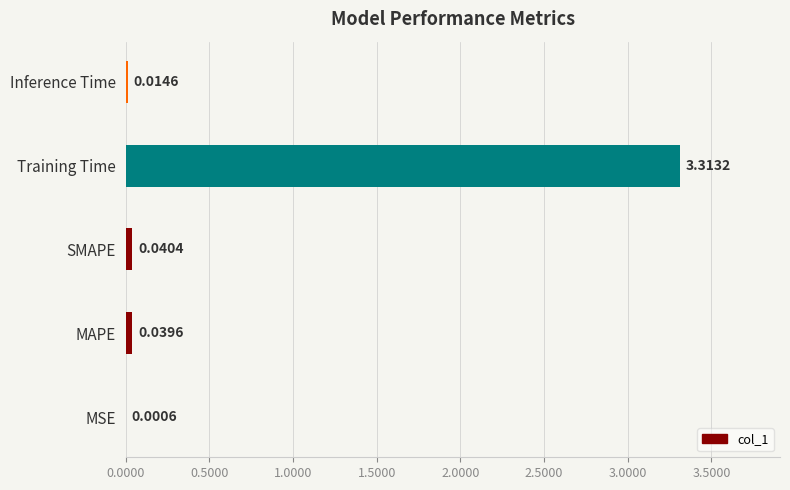

Where is the data nearest to the value 1?

SMAPE